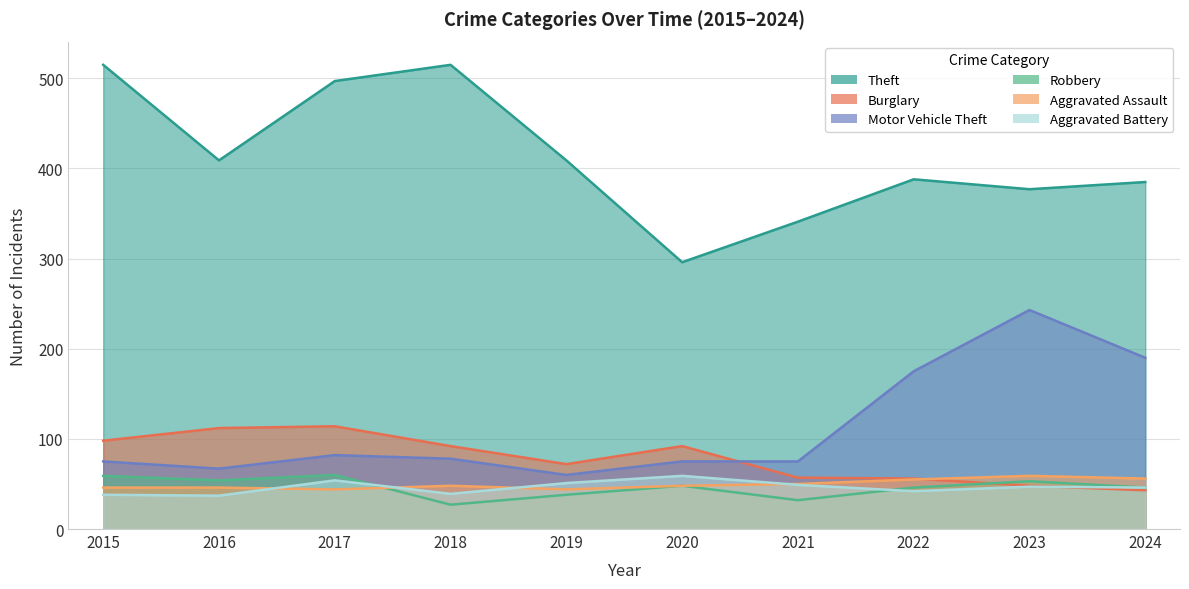

List the series in order of their peak value, lowest first.

Aggravated Assault, Aggravated Battery, Robbery, Burglary, Motor Vehicle Theft, Theft